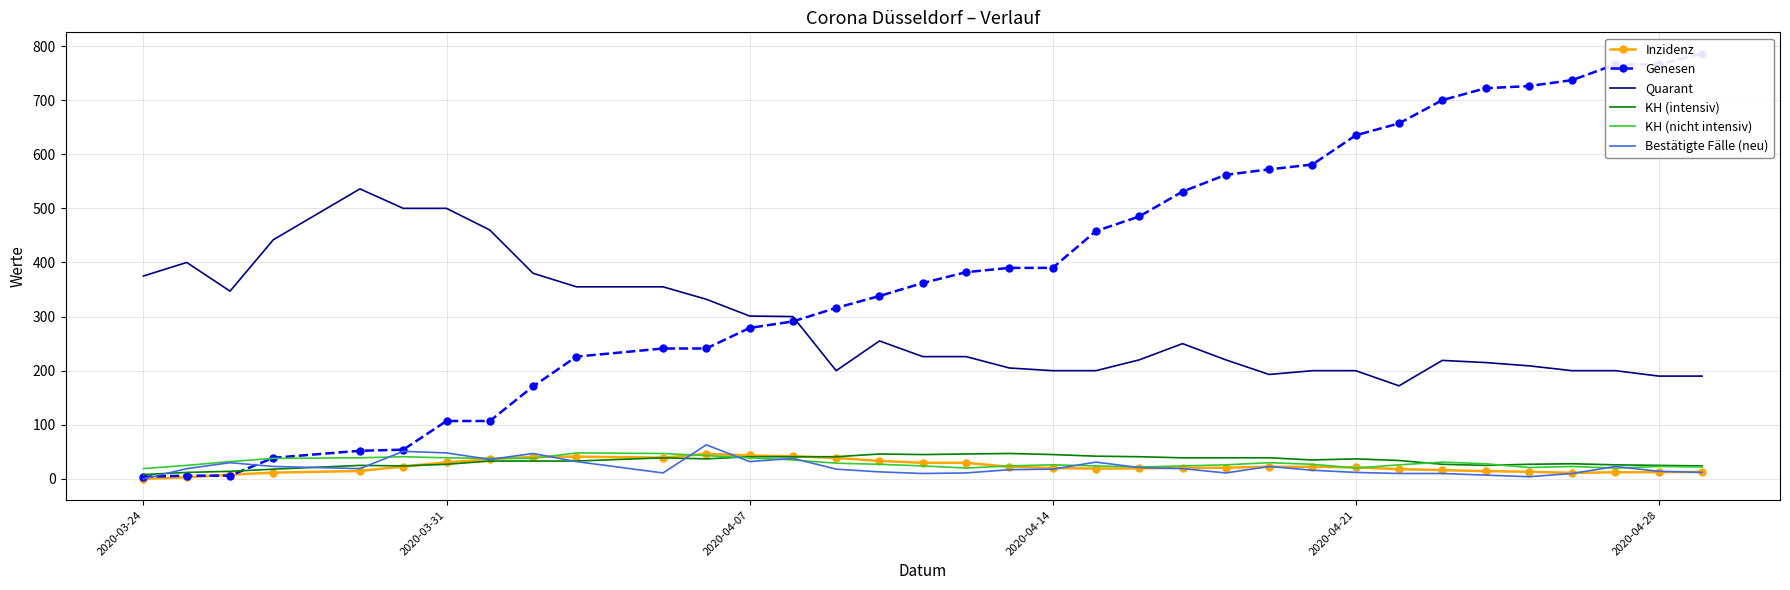

How many lines are shown in the chart?

6